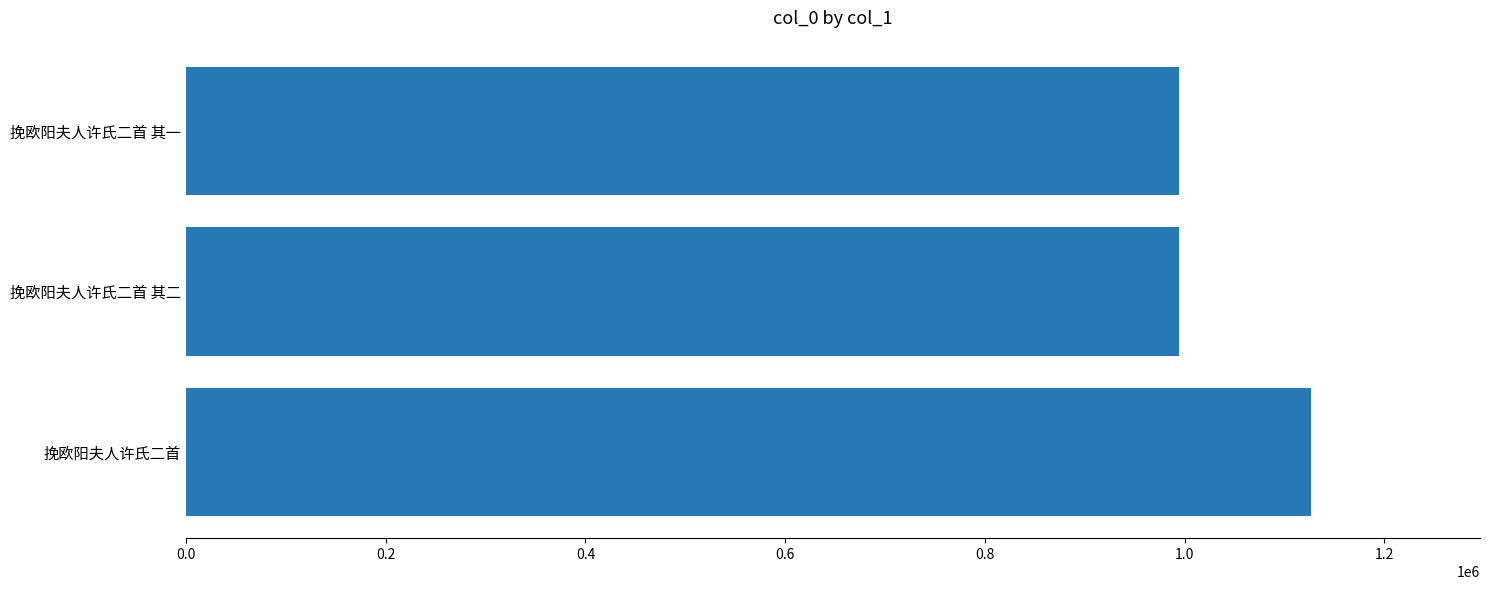

What is the sum of all values?

3116387